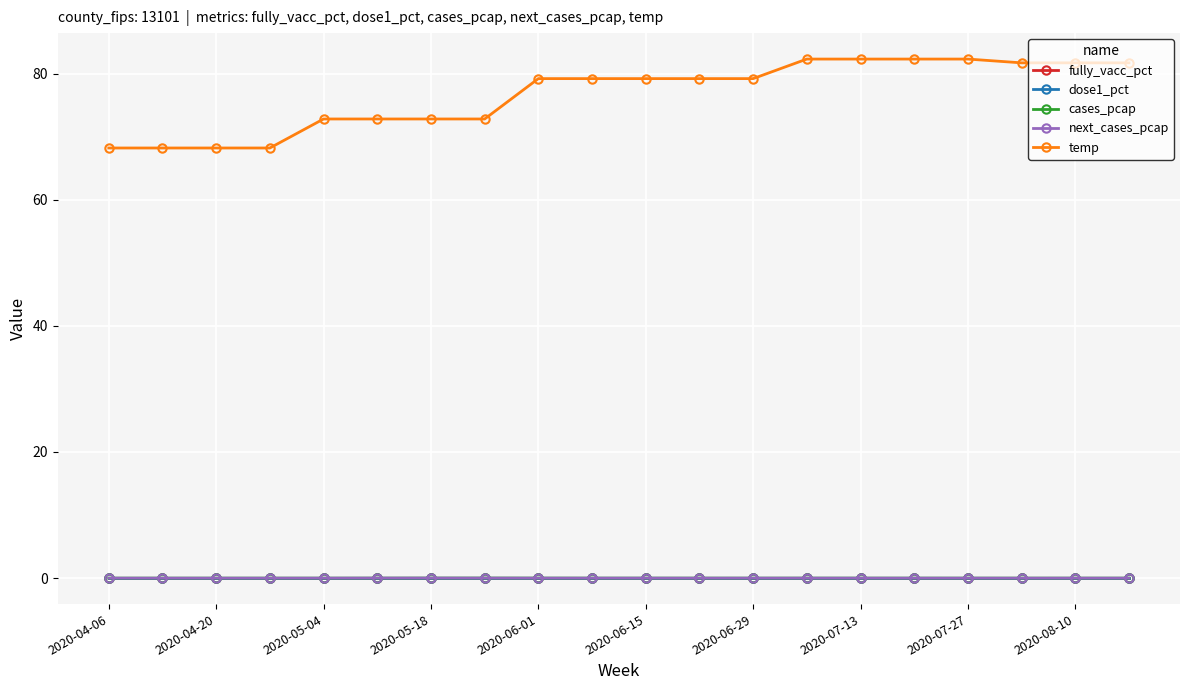

In next_cases_pcap, how many points are lower than both neighbors (excluding endpoints)?

3